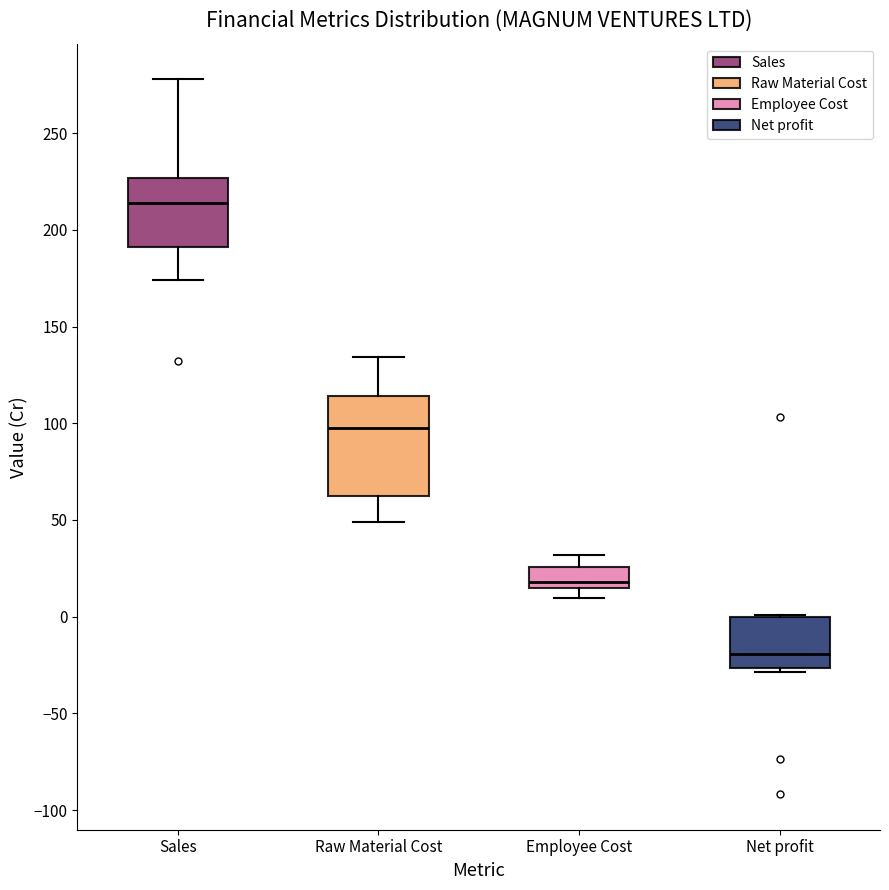

Which box has the lowest median line?

Net profit